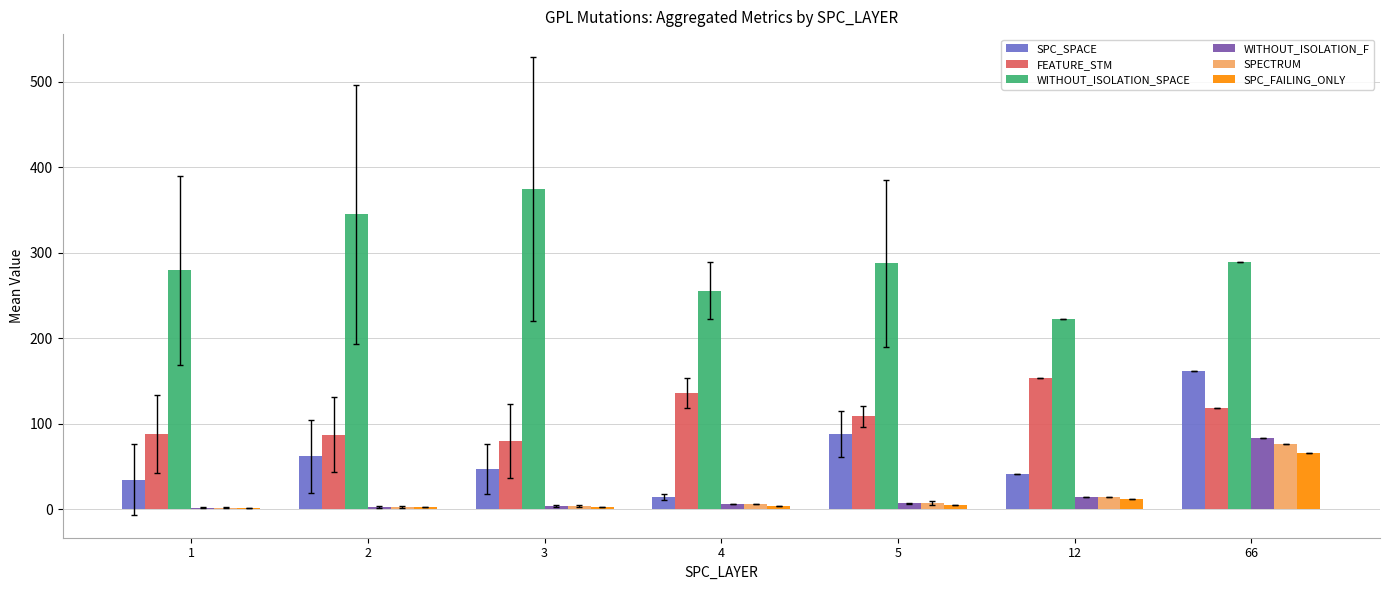

The value of FEATURE_STM at 3 is 116.8. True or false?

False